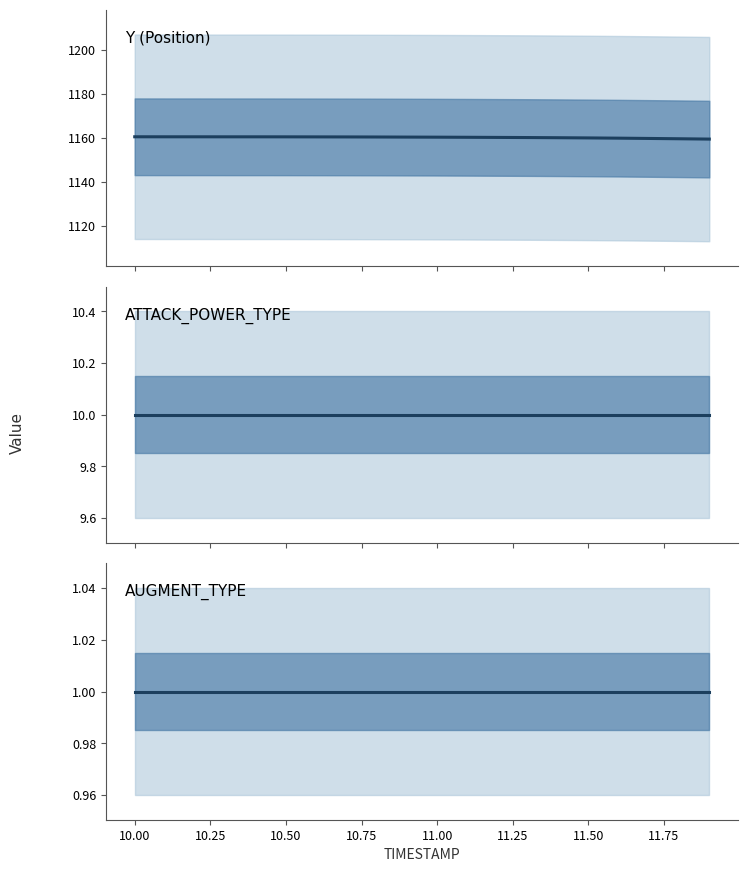

What is the highest value of the Y (Position) series?

1160.4